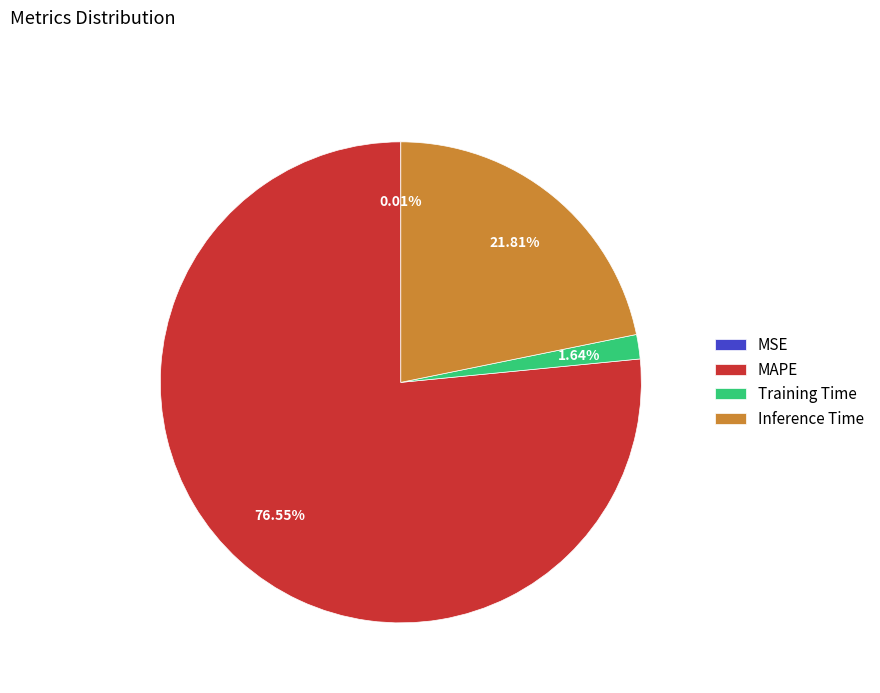

The Training Time slice represents 2% of the pie. True or false?

True